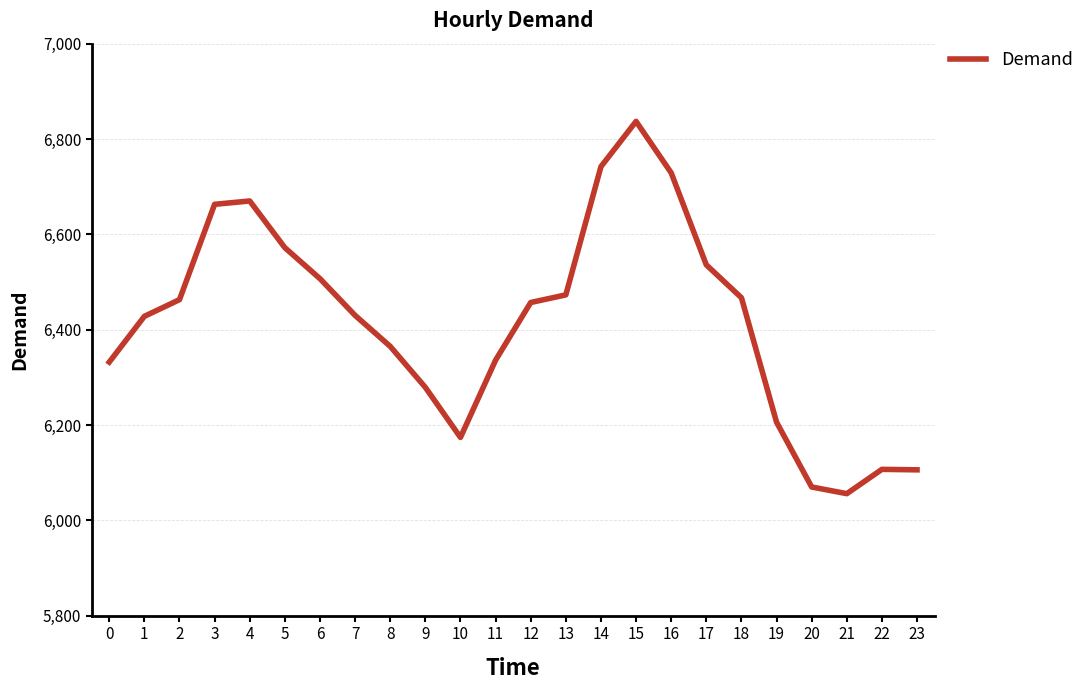

At which category does the chart reach its minimum across all series?

21